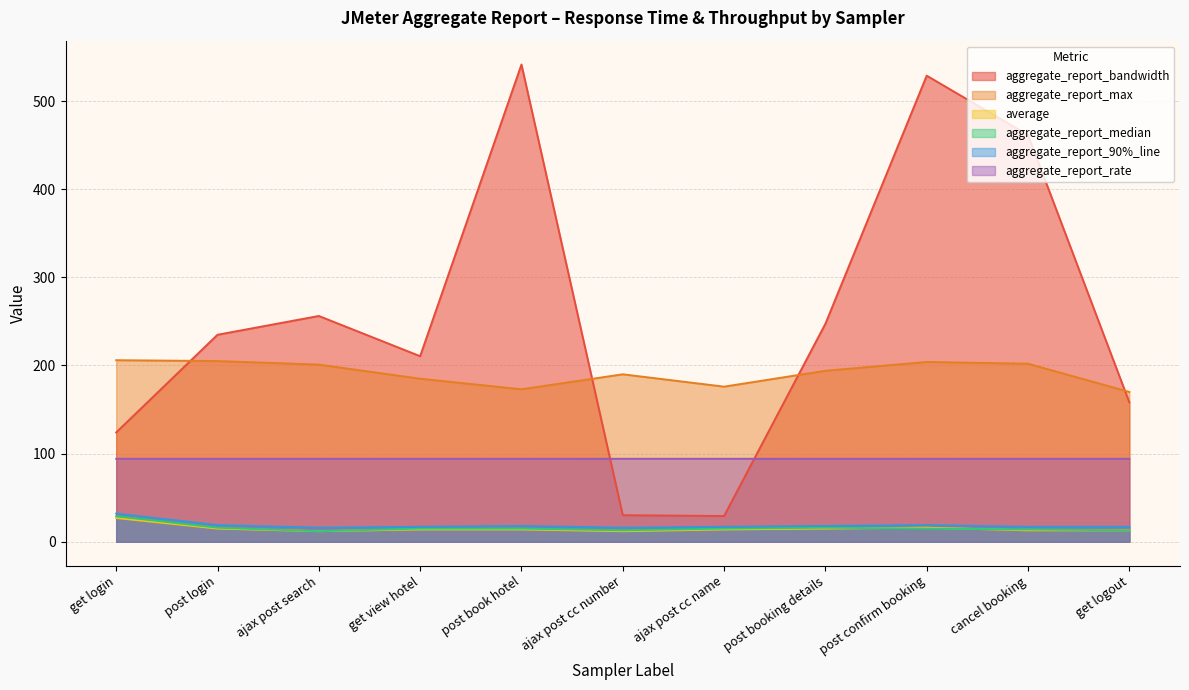

Rank the series by their maximum value, from lowest to highest.

average, aggregate_report_median, aggregate_report_90%_line, aggregate_report_rate, aggregate_report_max, aggregate_report_bandwidth